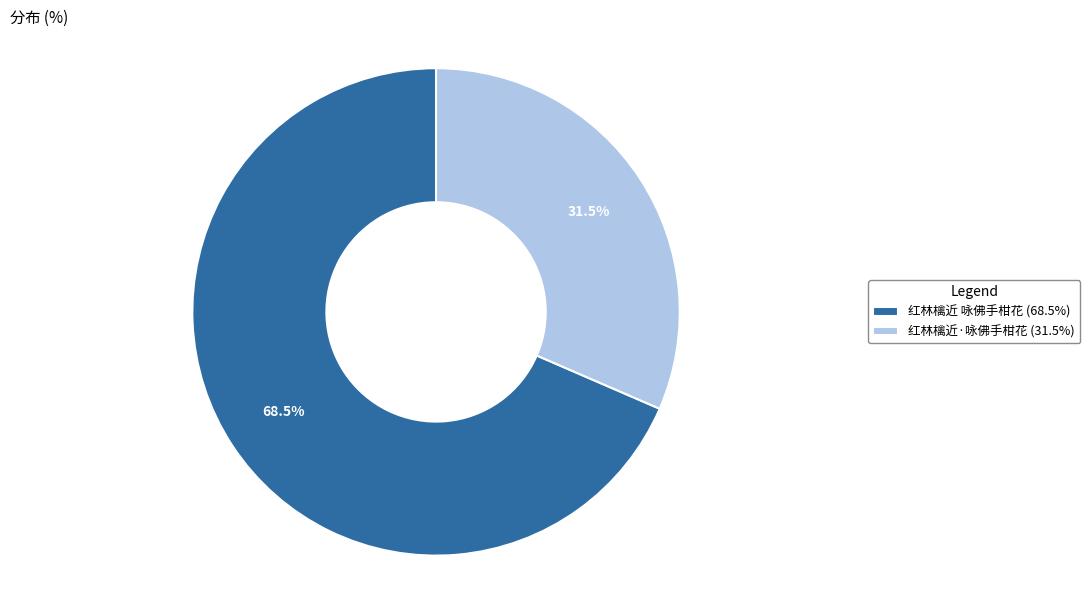

What is the smallest slice in the pie chart?

红林檎近·咏佛手柑花